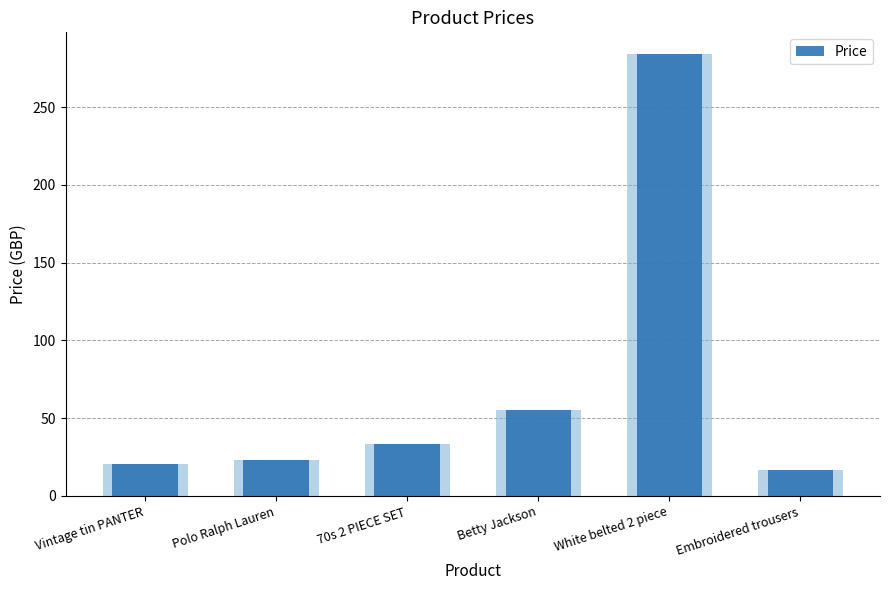

At which label is the value closest to 150?

Betty Jackson